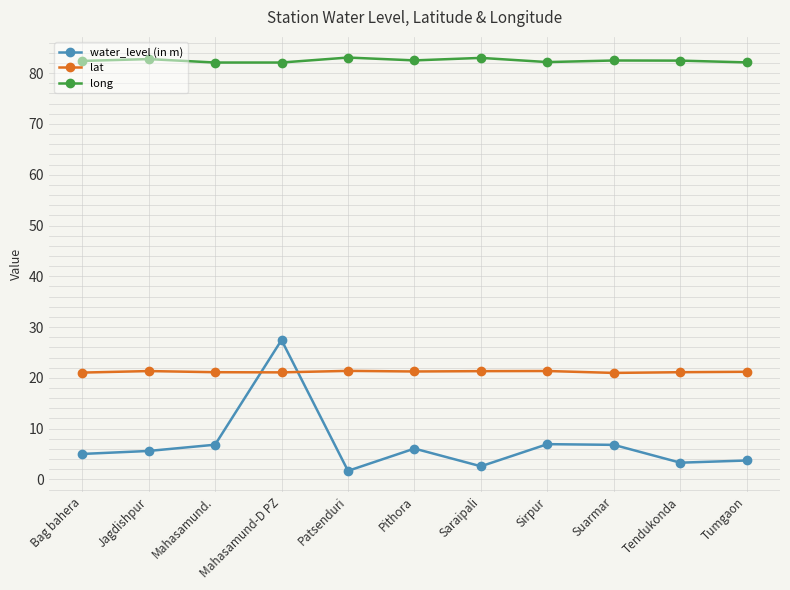

Between Patsenduri and Pithora, which series saw the biggest shift?

water_level (in m)